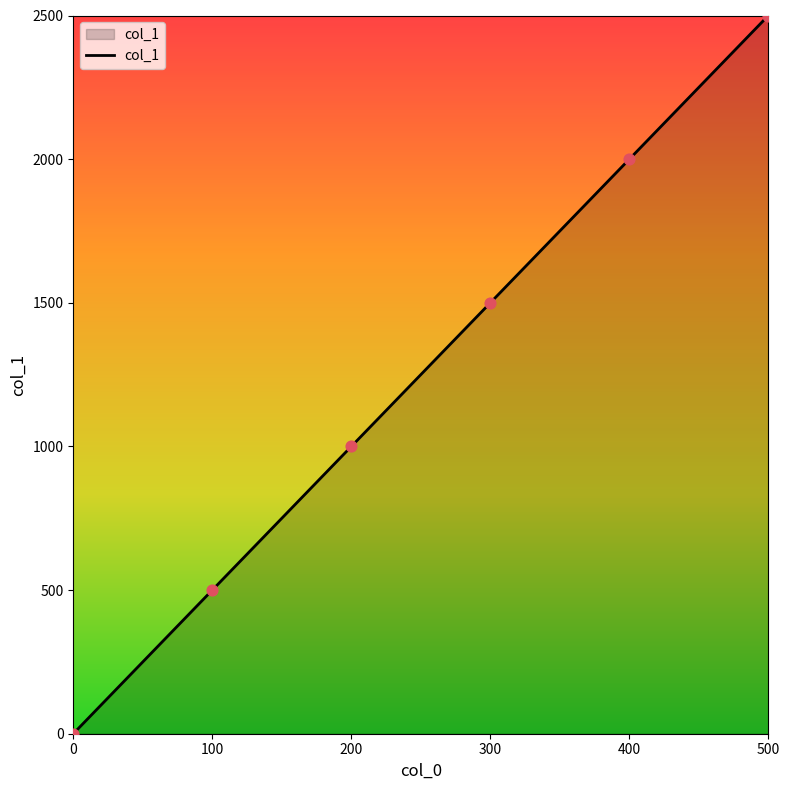

Between 300 and 200, which is larger?

300